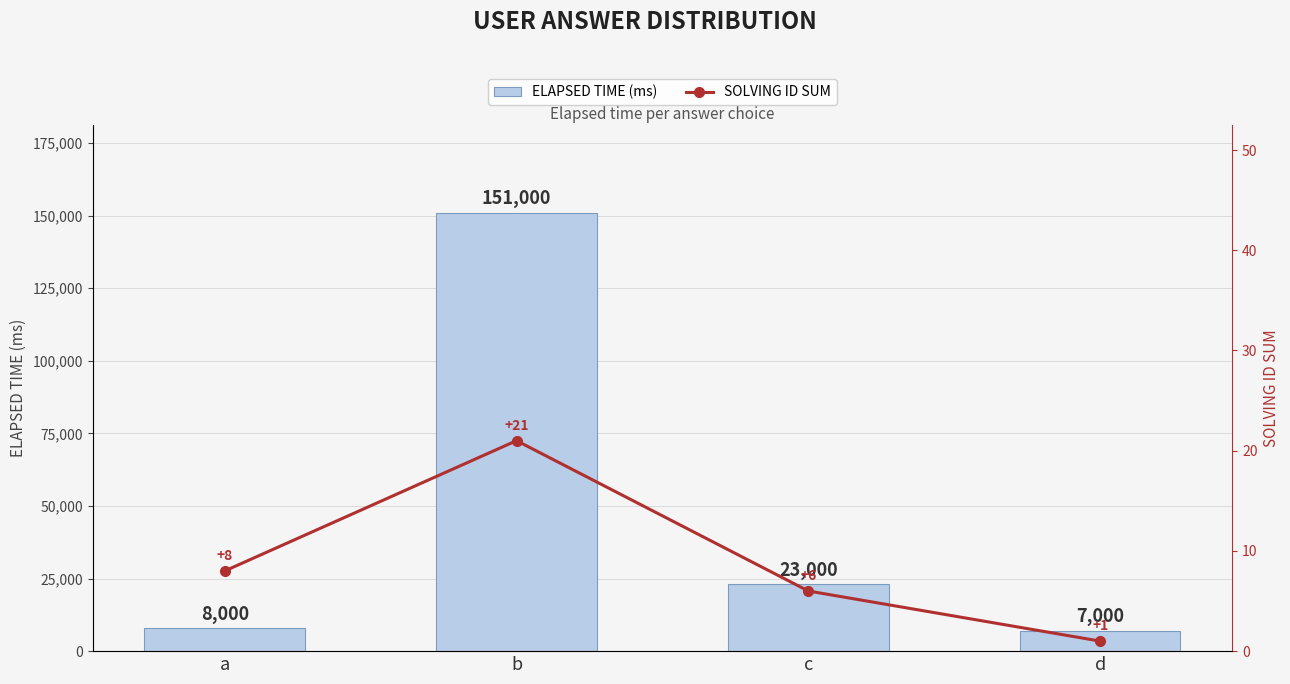

How many values in the SOLVING ID SUM series exceed 8?

1